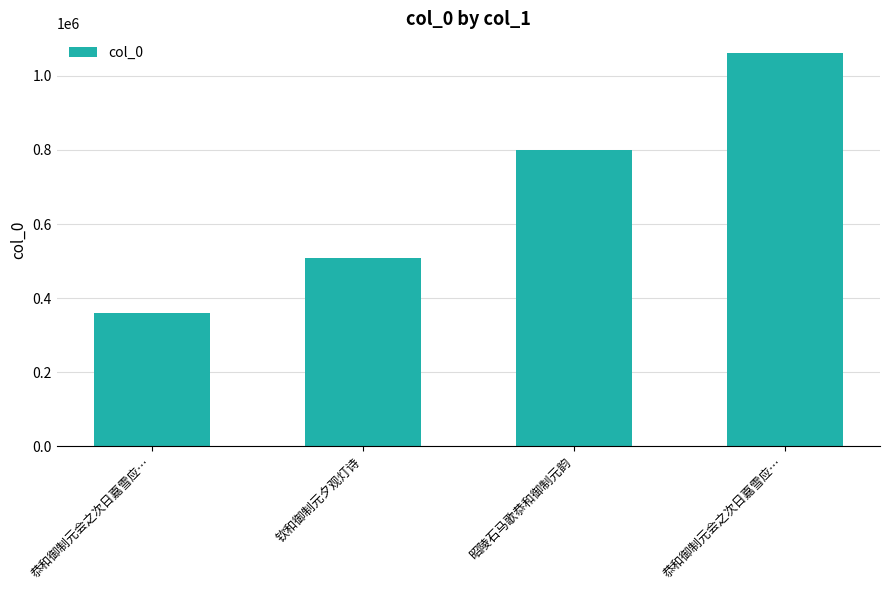

How many distinct data groups are displayed?

1